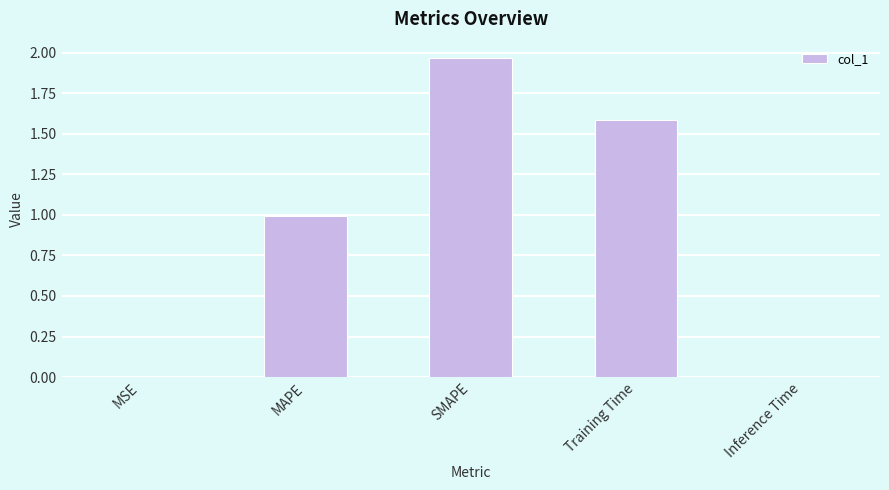

What is the sum of all values?

4.6